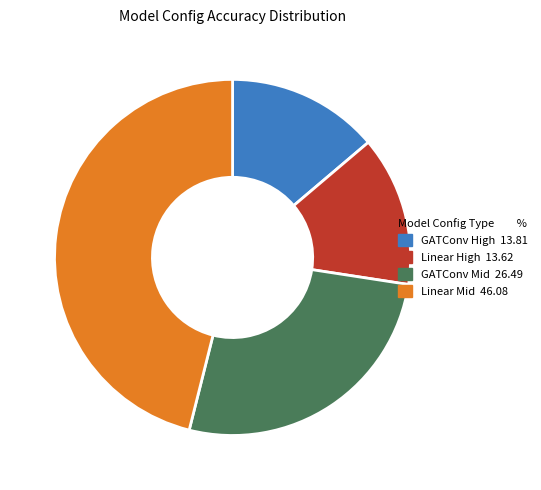

Count the number of slices in the pie.

4